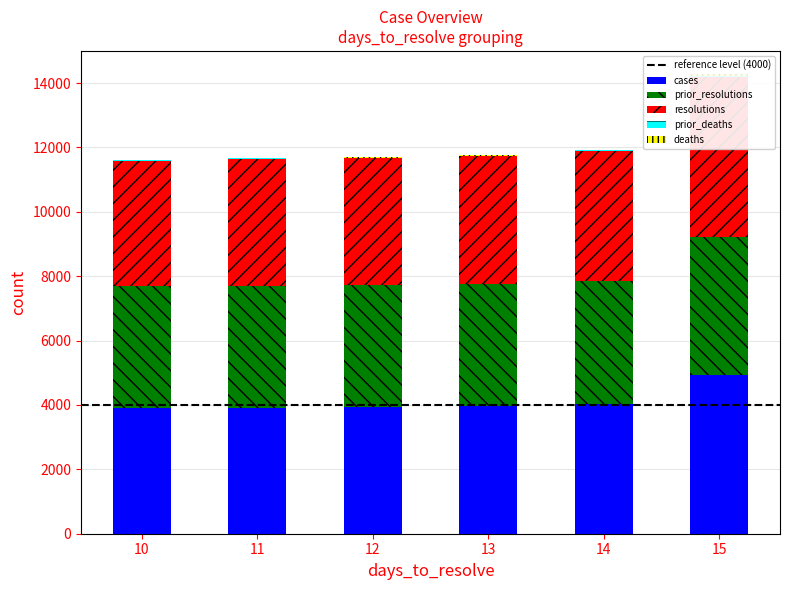

At how many categories does at least one series exceed 3272?

6